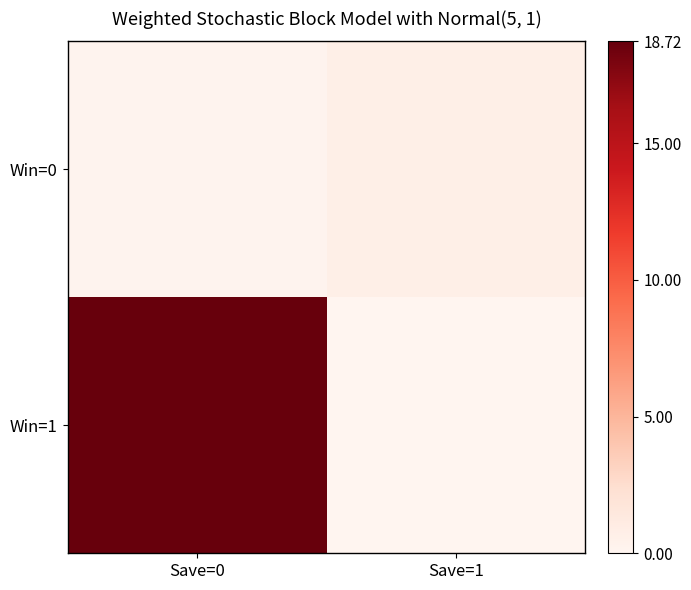

Reading right to left, list all the values displayed in this chart.

Win=0: Save=1=0.7	Save=0=0.1
Win=1: Save=1=0.0	Save=0=18.7